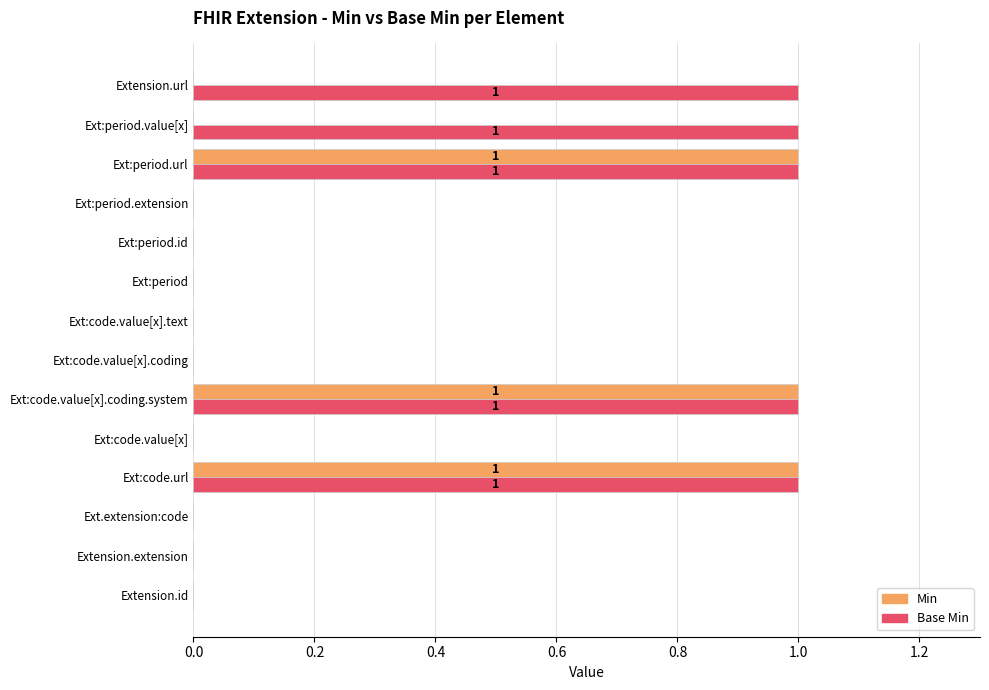

Which series changed the most between Ext:code.value[x] and Extension.url?

Base Min